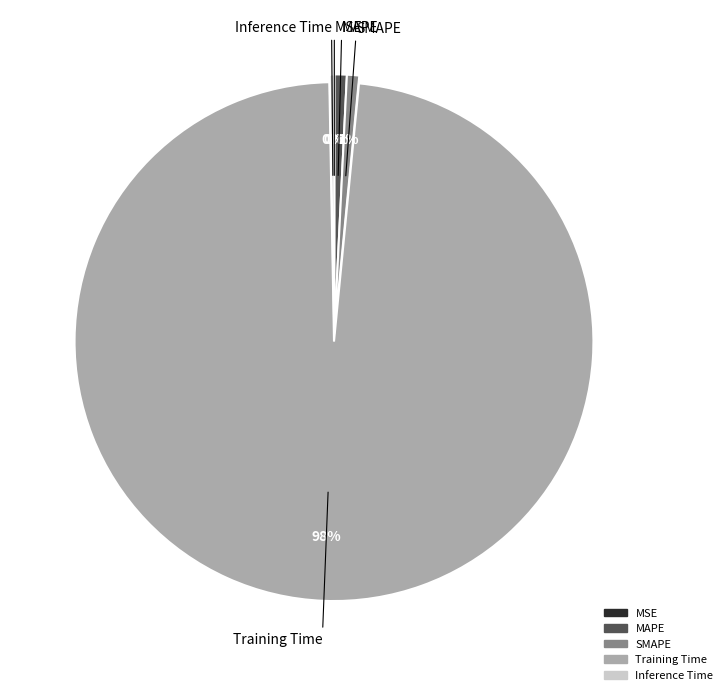

Which slice is the largest?

Training Time